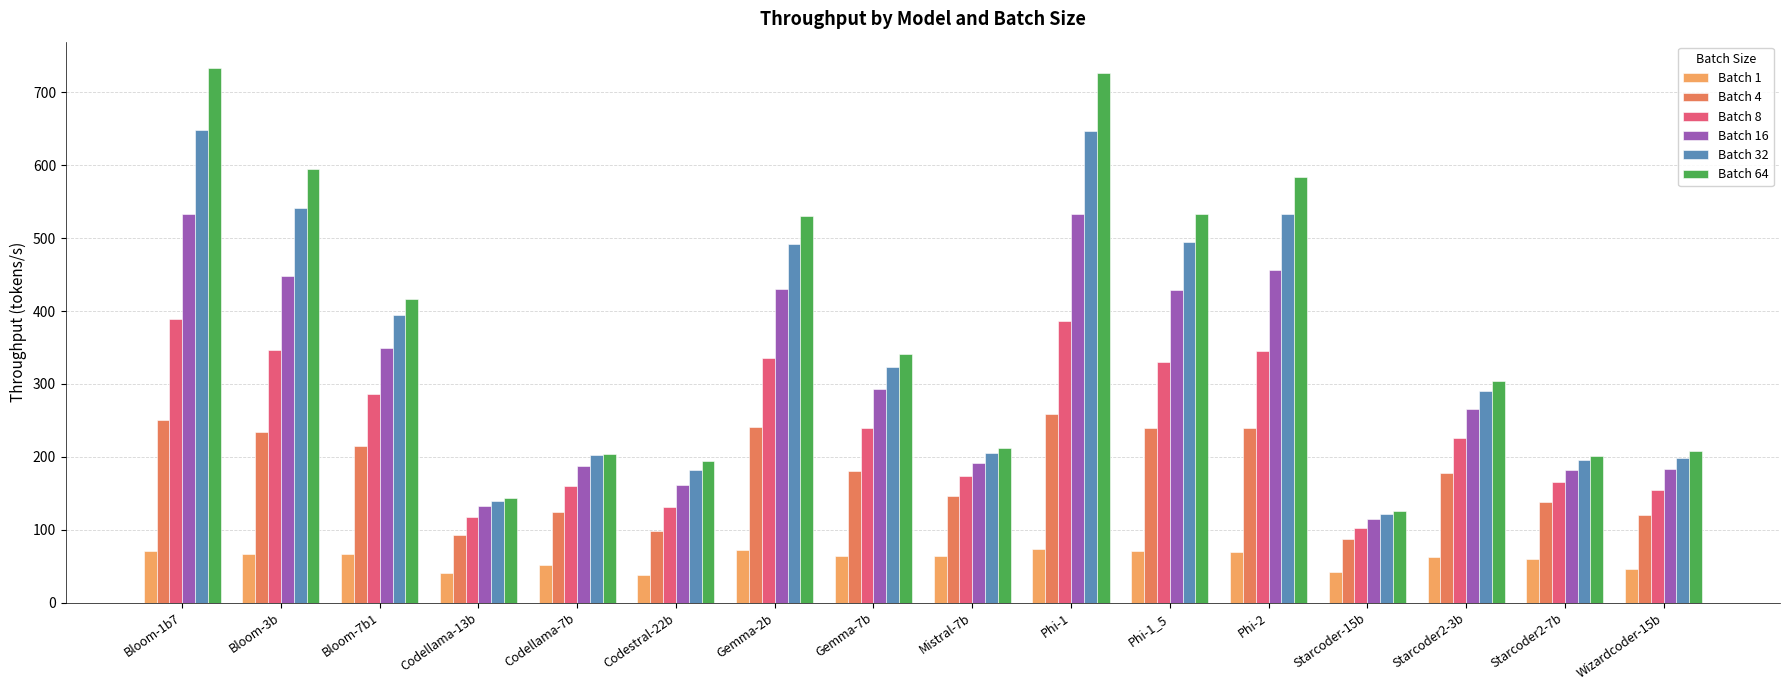

Does the chart contain stacked bars?

No